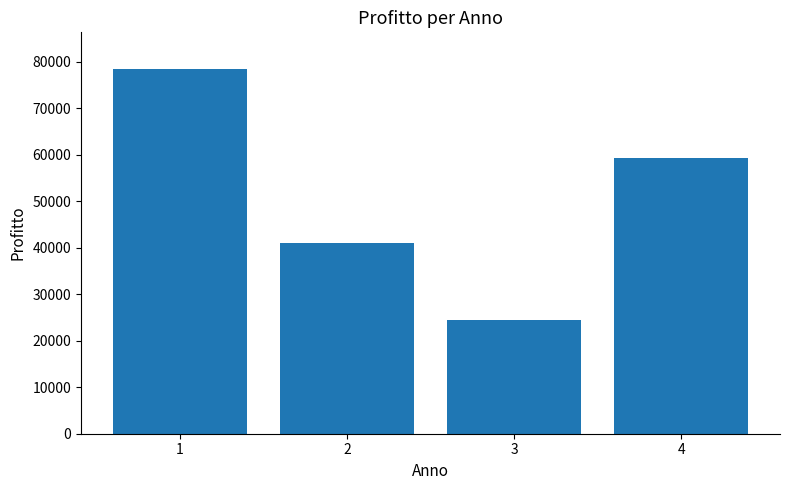

What is the difference between the maximum and minimum values?

54035.1